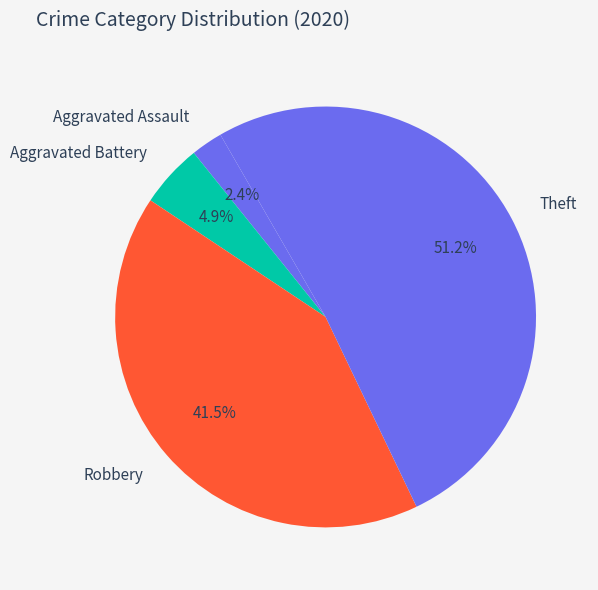

To the nearest percent, what is the difference between the largest and smallest slice percentages?

49%